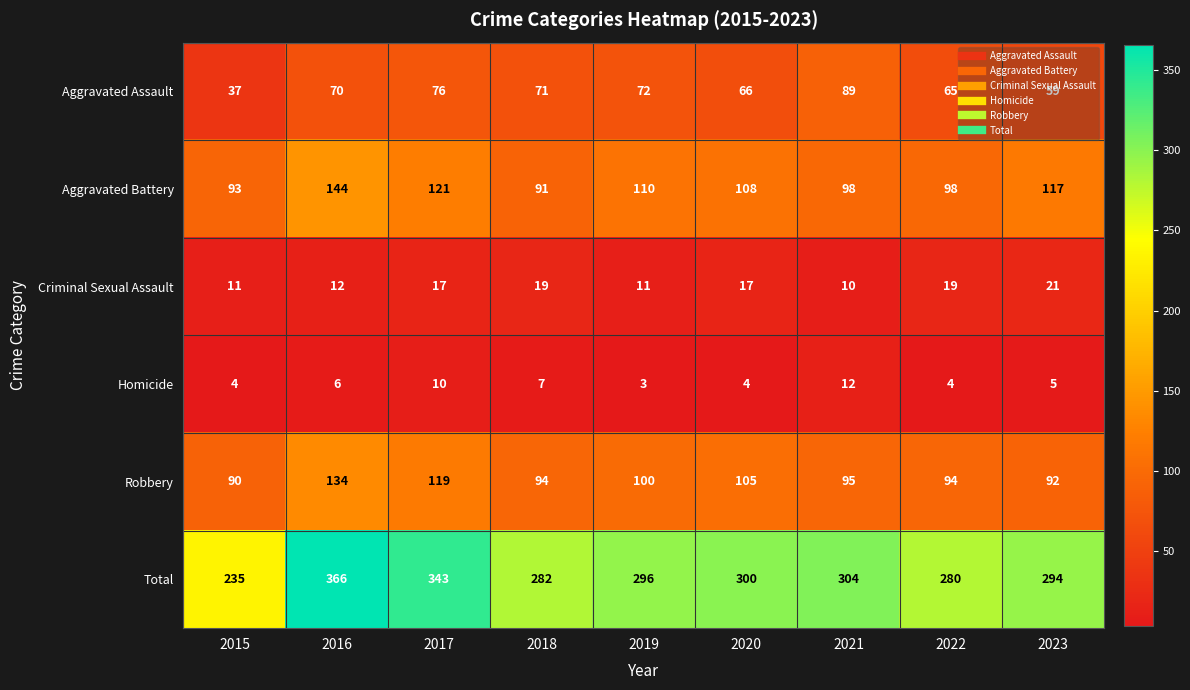

At 2017, list the series in order from largest to smallest.

Total, Aggravated Battery, Robbery, Aggravated Assault, Criminal Sexual Assault, Homicide